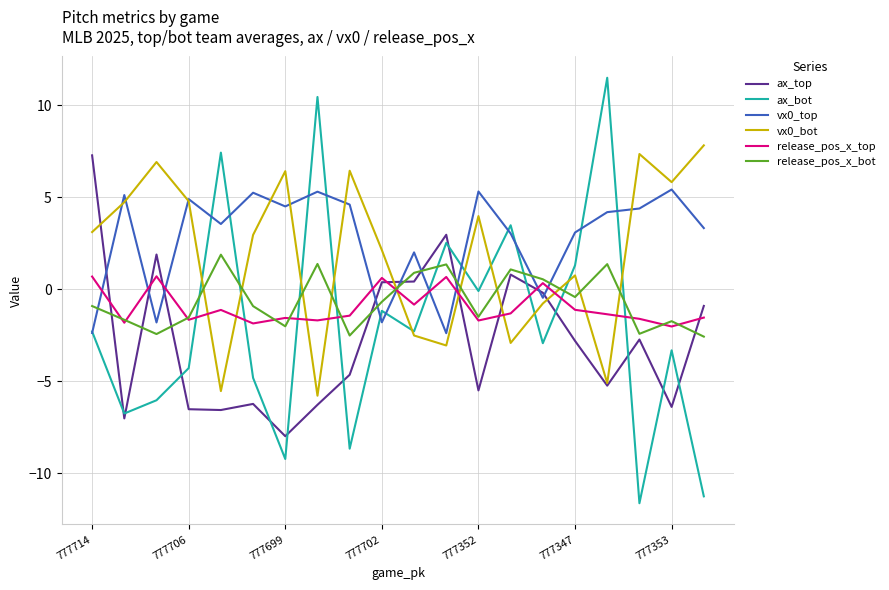

Which series has the largest range (max minus min)?

ax_bot